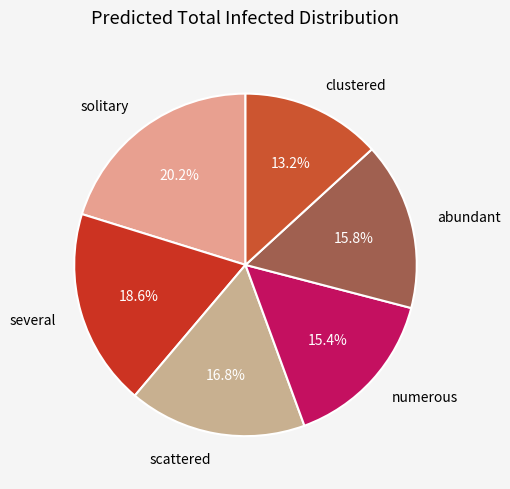

Count the number of slices in the pie.

6